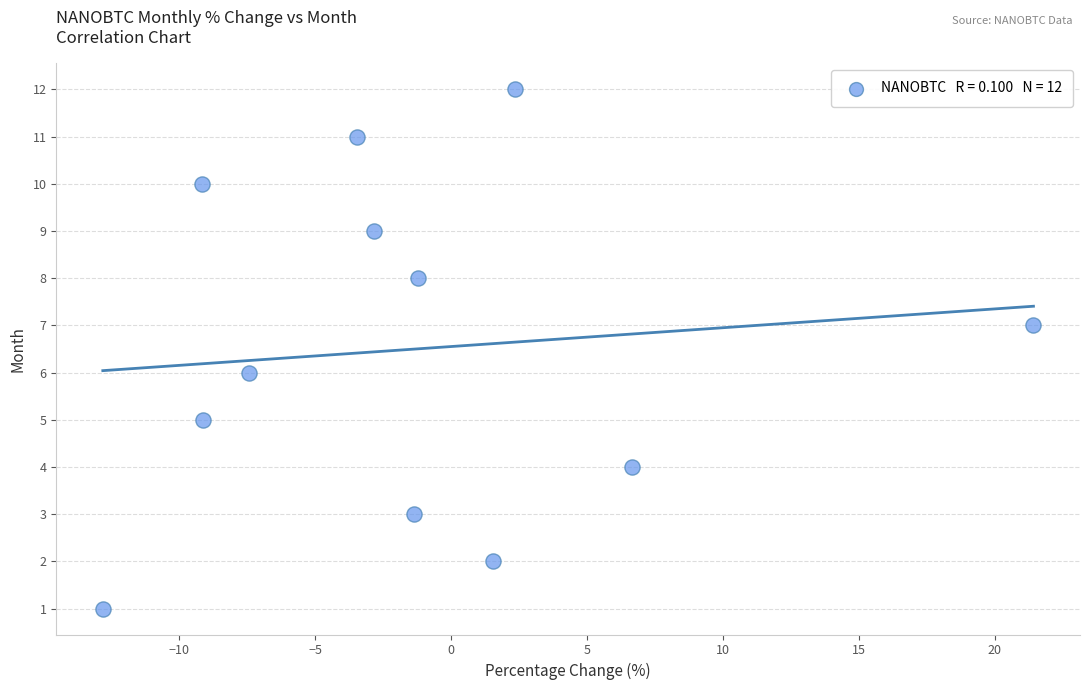

What is the range of Y values (max minus min)?

11